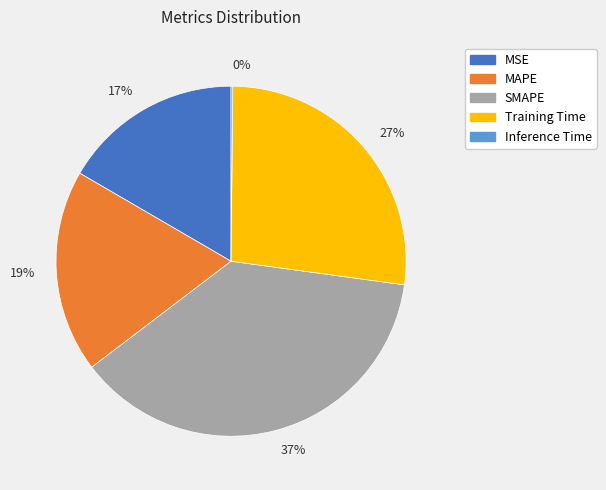

The Training Time slice represents 35% of the pie. True or false?

False